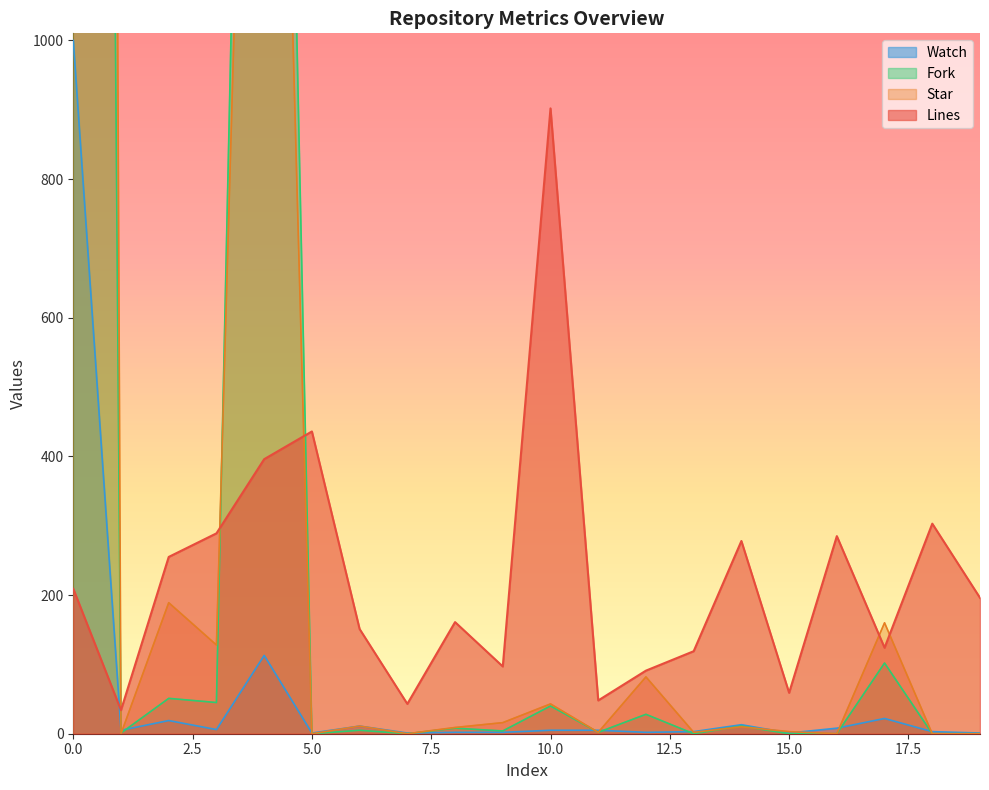

Reading left to right, transcribe all the data shown in this chart.

Lines: 0=209	1=34	2=255	3=289	4=396	5=436	6=151	7=43	8=161	9=97	10=902	11=48	12=91	13=119	14=278	15=59	16=285	17=124	18=303	19=196
Star: 0=14727	1=0	2=189	3=128	4=2529	5=0	6=11	7=0	8=9	9=16	10=43	11=2	12=82	13=2	14=10	15=3	16=0	17=160	18=0	19=0
Fork: 0=8626	1=1	2=51	3=45	4=3194	5=0	6=5	7=0	8=8	9=4	10=40	11=2	12=28	13=0	14=11	15=0	16=0	17=102	18=0	19=0
Watch: 0=1000	1=5	2=19	3=6	4=113	5=1	6=11	7=1	8=2	9=2	10=5	11=5	12=2	13=3	14=13	15=1	16=8	17=22	18=3	19=1